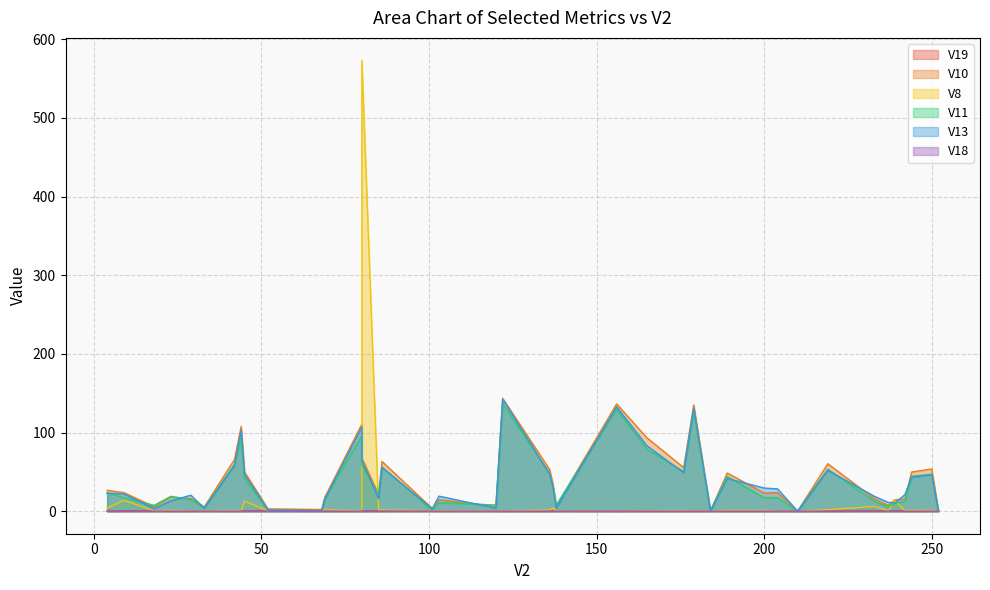

Rank the categories by V10 value from highest to lowest.

122, 156, 179, 80, 44, 165, 80, 42, 86, 219, 176, 250, 136, 45, 244, 189, 137, 4, 204, 9, 200, 85, 69, 23, 29, 233, 242, 103, 239, 237, 138, 120, 18, 33, 101, 52, 68, 252, 184, 210